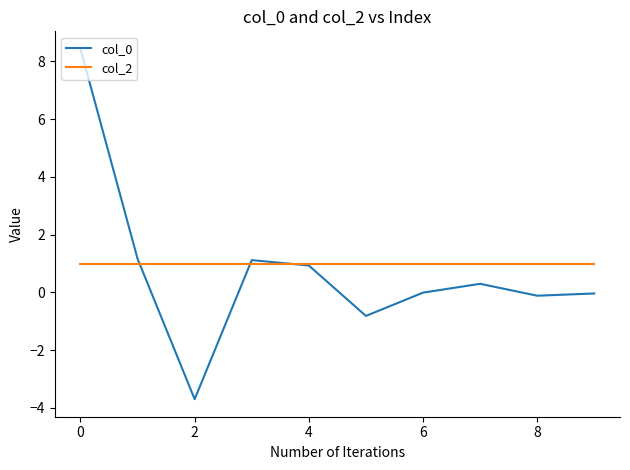

What is the minimum value for col_2?

1.0